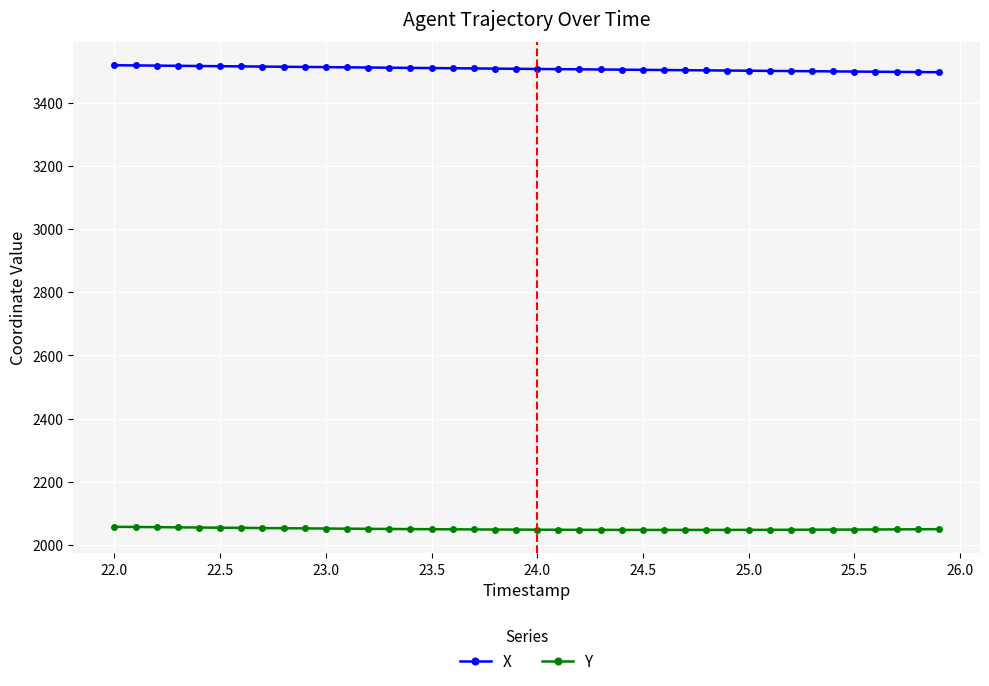

Which series has the widest spread of values?

X